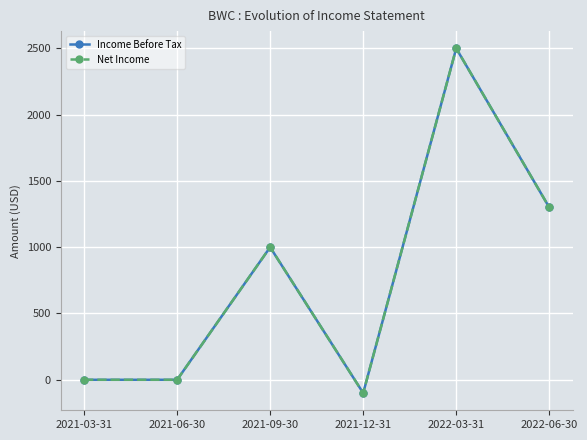

At which label is Net Income closest to 1200?

2022-06-30